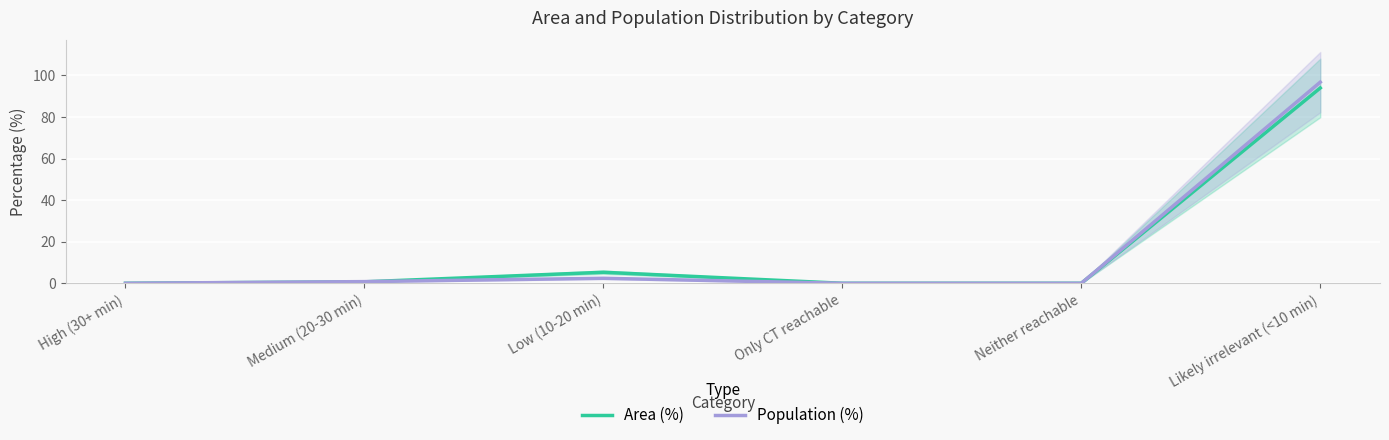

At Likely irrelevant (<10 min), list the series in order from largest to smallest.

Population (%), Area (%)